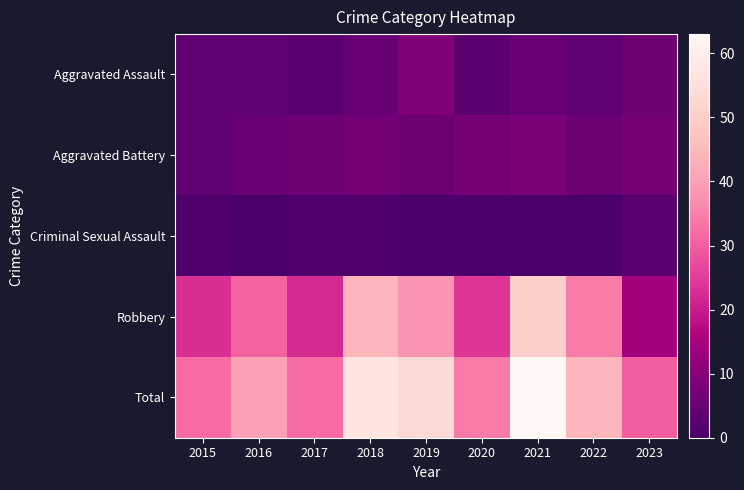

How many data points does each series have?

9